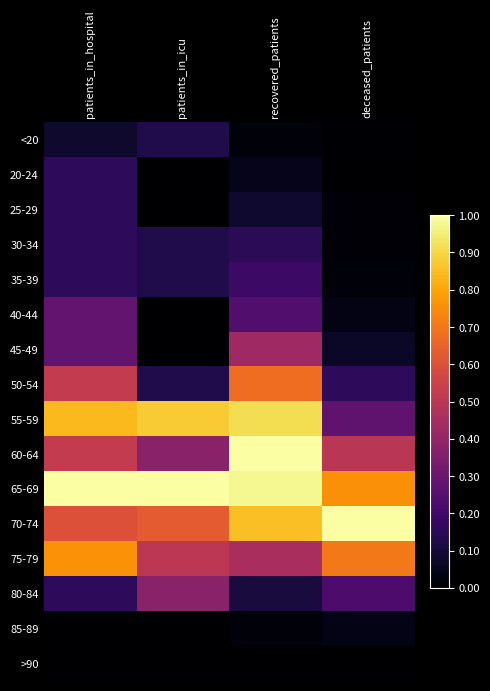

Between patients_in_icu and recovered_patients, which series saw the biggest shift?

60-64